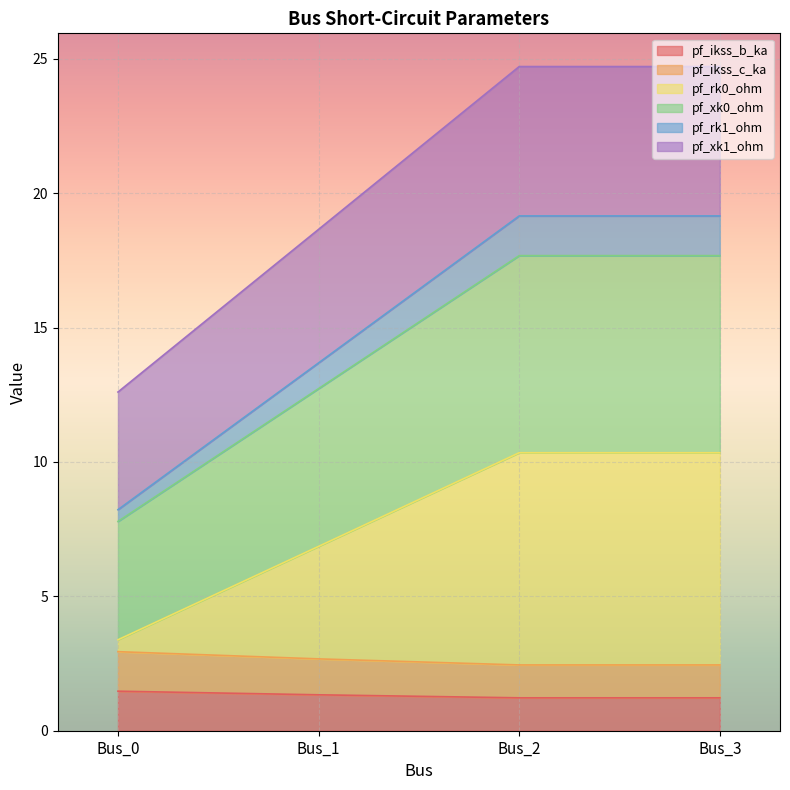

Does the chart display data point markers on the line(s)?

No